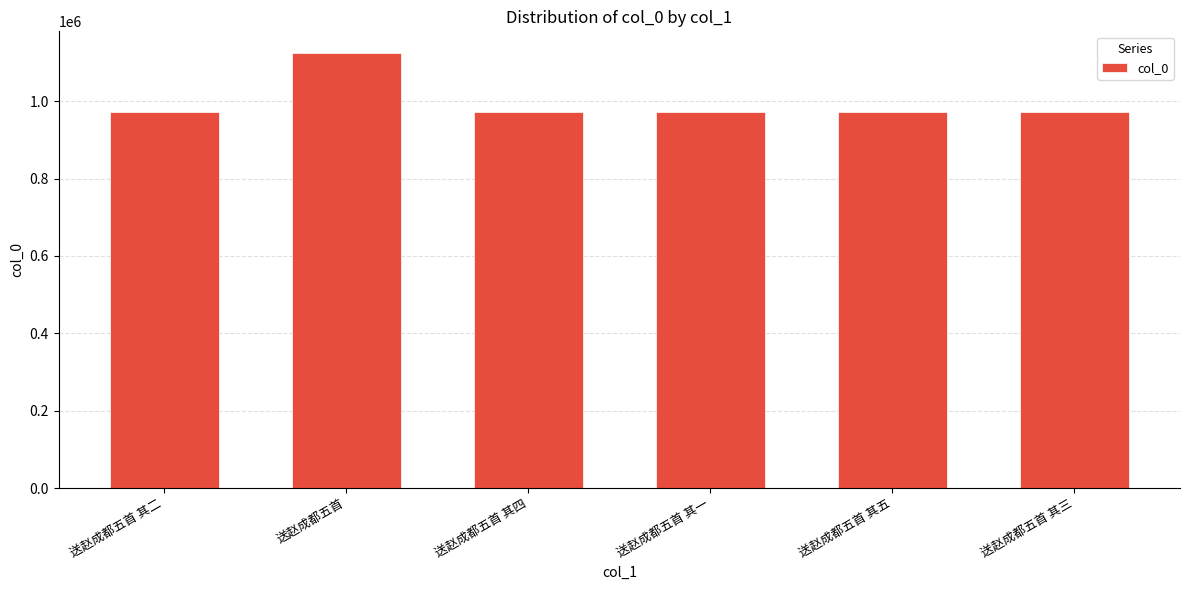

How many data points are less than 973037?

3